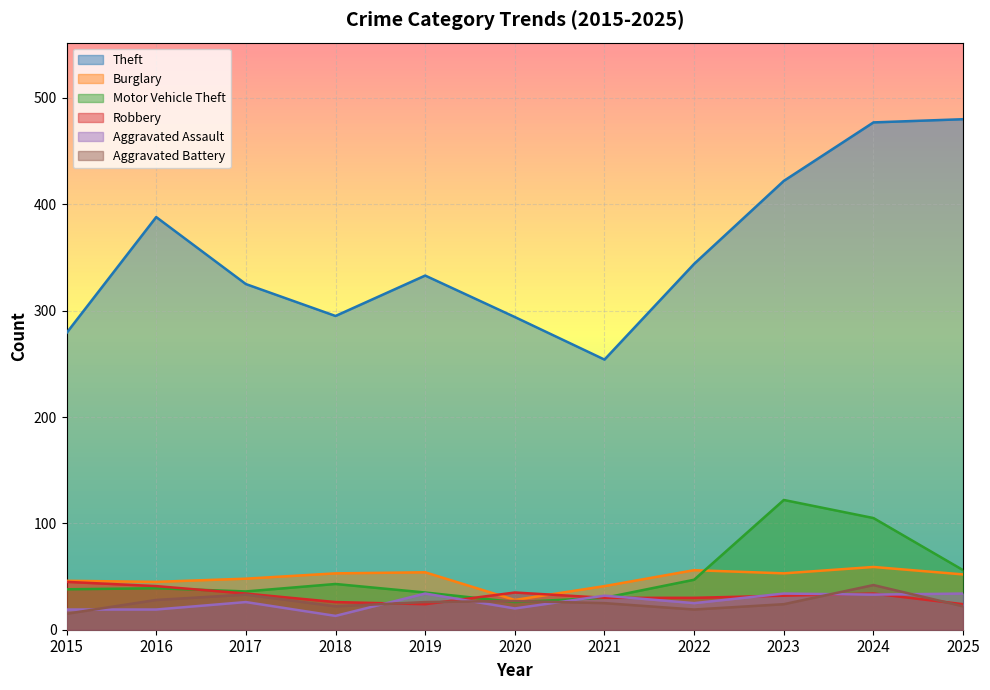

Reading left to right, list all the values displayed in this chart.

Theft: 279	388	325	295	333	294	254	344	422	477	480
Burglary: 46	45	48	53	54	28	41	56	53	59	52
Motor Vehicle Theft: 38	39	36	43	35	26	30	47	122	105	56
Robbery: 45	41	34	26	24	35	30	30	32	34	24
Aggravated Assault: 19	19	26	13	34	20	32	25	34	33	34
Aggravated Battery: 15	28	33	22	26	27	25	19	24	42	22